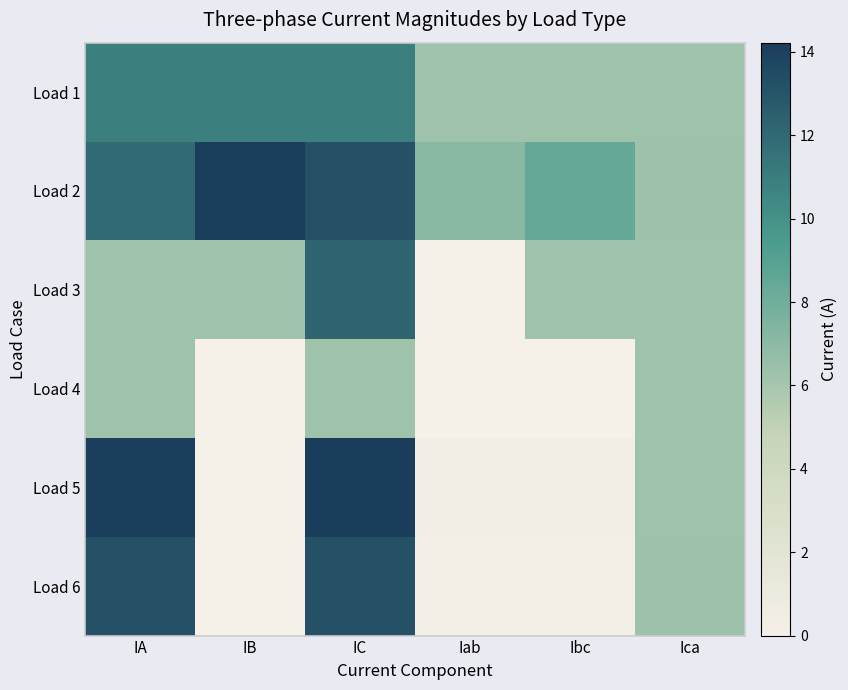

What is the greatest value displayed?

14.2